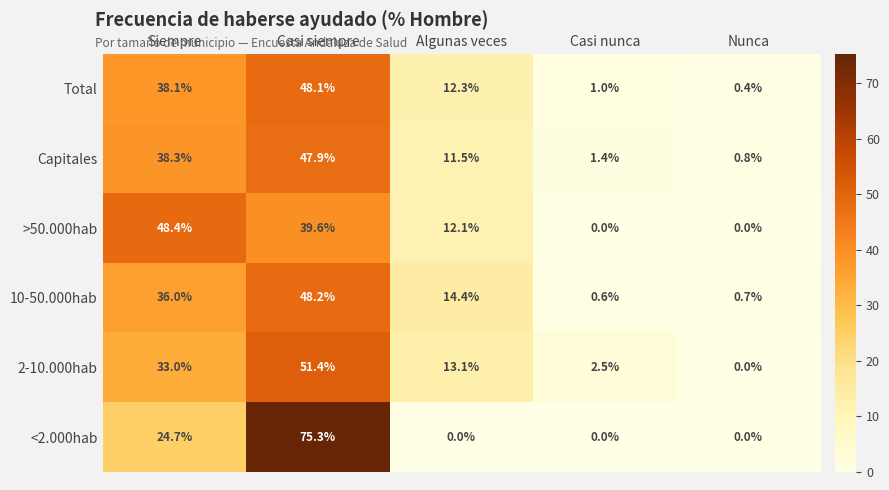

What is the sum of all >50.000hab values?

100.1